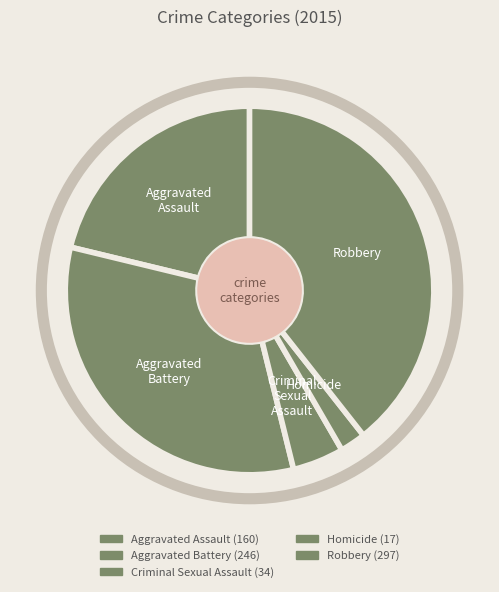

What percentage is NOT represented by Homicide?

97.7%